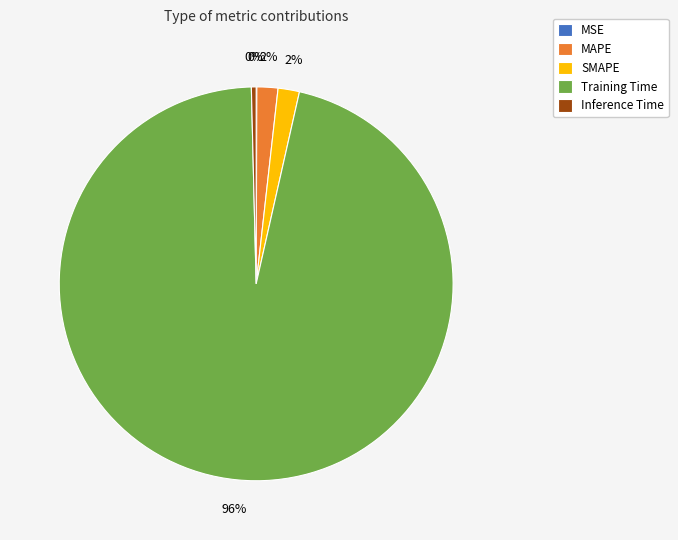

What percentage is the Training Time slice, to the nearest percent?

96%